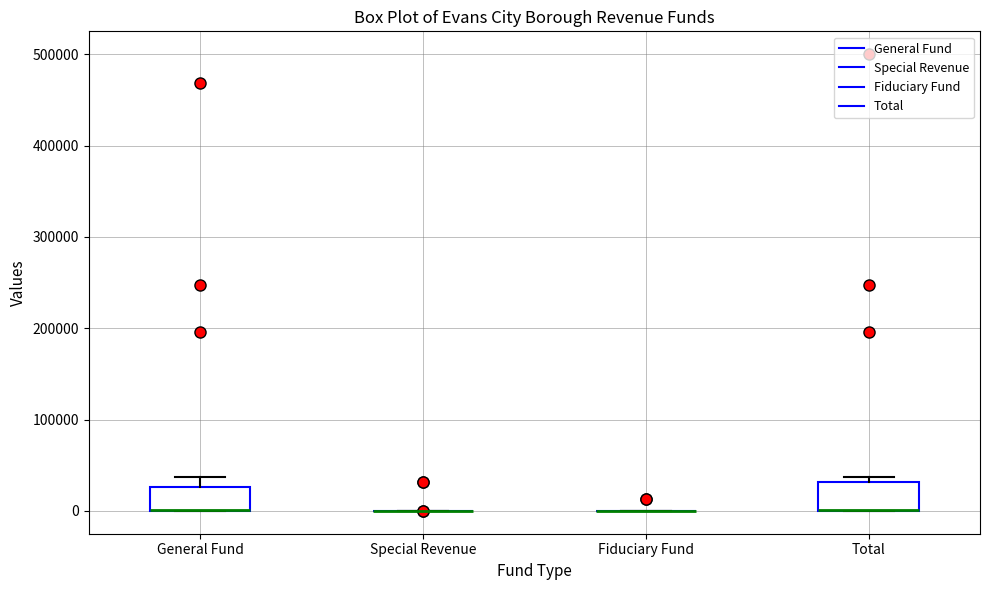

Reading left to right, transcribe this box plot: for each box, give where its median line is, the range the box spans, and where its two whiskers end, as read against the y-axis. The values are not printed on the chart, so give them approximately, as read against the axis.

General Fund: median 0 (drawn on the box's lower edge), box 0 to 30000, whiskers 0 to 40000
Special Revenue: box collapsed to a line at 0, whiskers 0 to 0
Fiduciary Fund: box collapsed to a line at 0, whiskers 0 to 0
Total: median 0 (drawn on the box's lower edge), box 0 to 30000, whiskers 0 to 40000